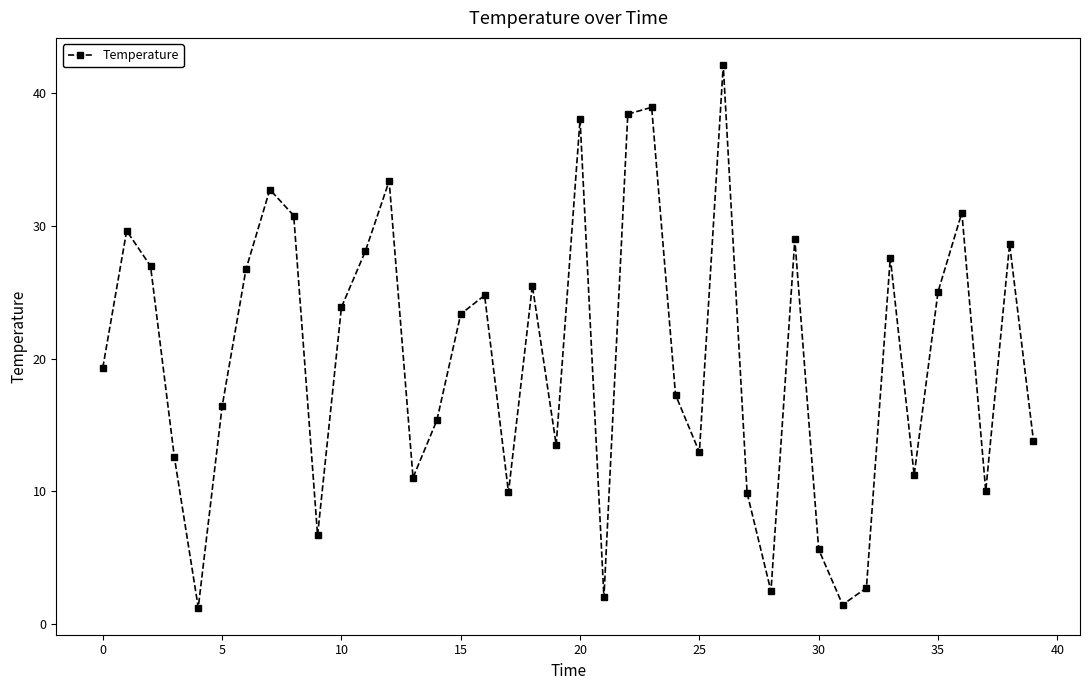

What is the value of the 4th point from the left?

12.6